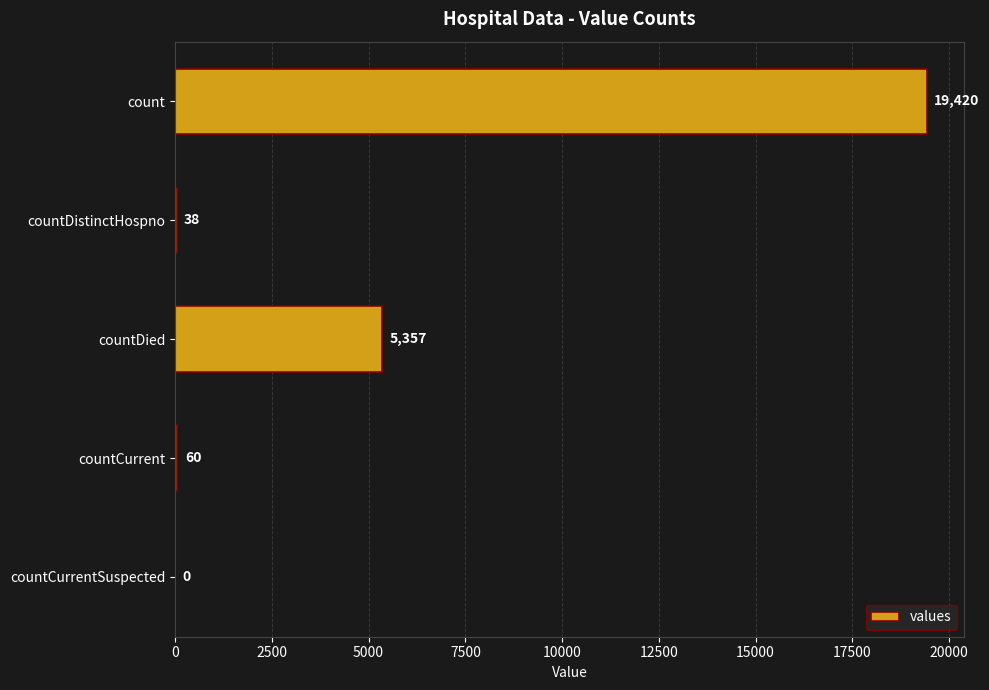

The value at countDistinctHospno is 38. True or false?

True